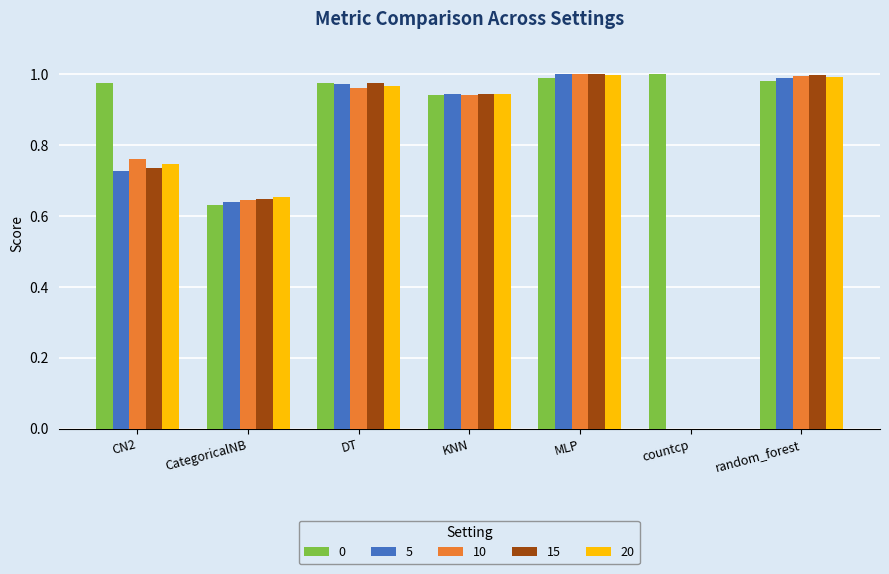

What is the sum of all 5 values?

5.3